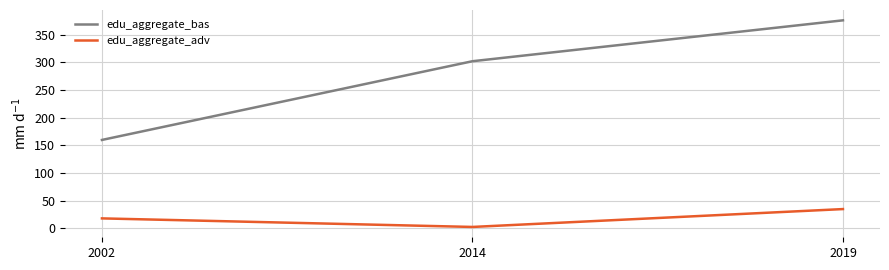

How many series are shown in this chart?

2